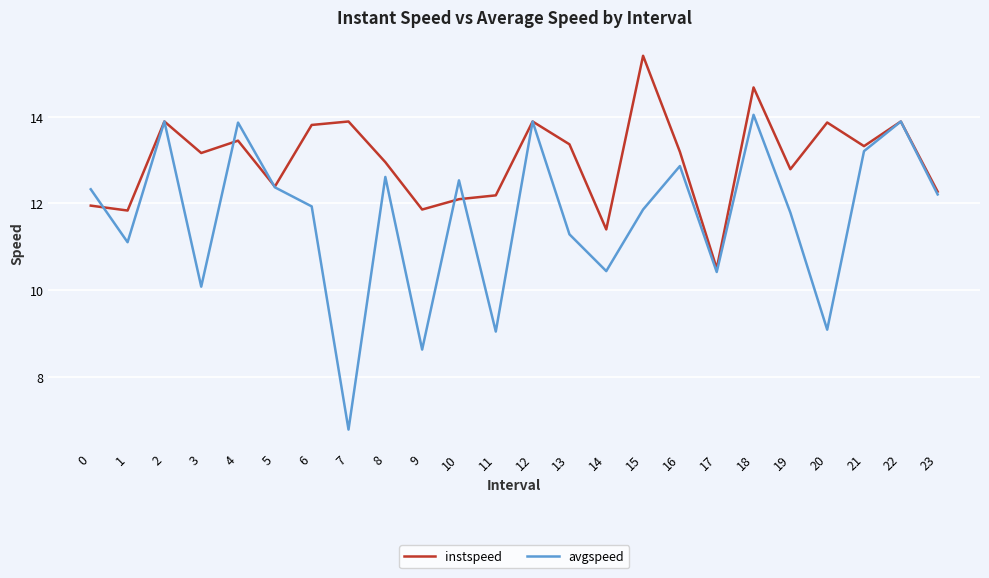

List the series in order of their overall mean, lowest first.

avgspeed, instspeed